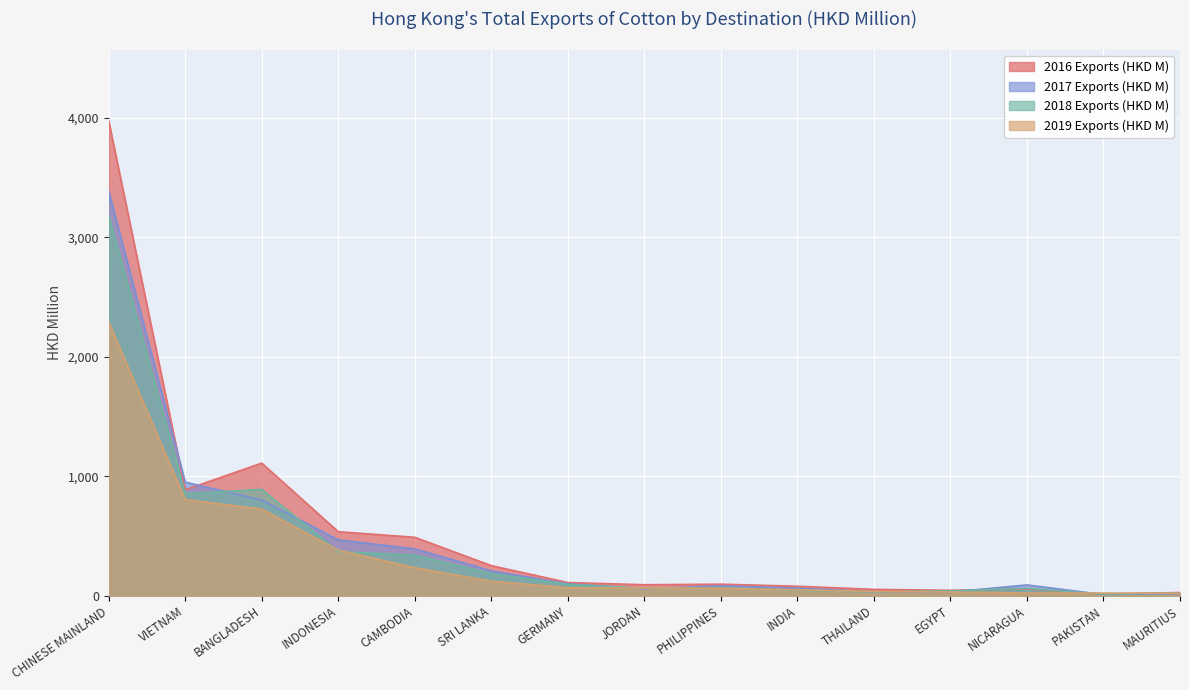

Is it true that 2018 Exports (HKD M) equals 369.6 at INDONESIA?

True